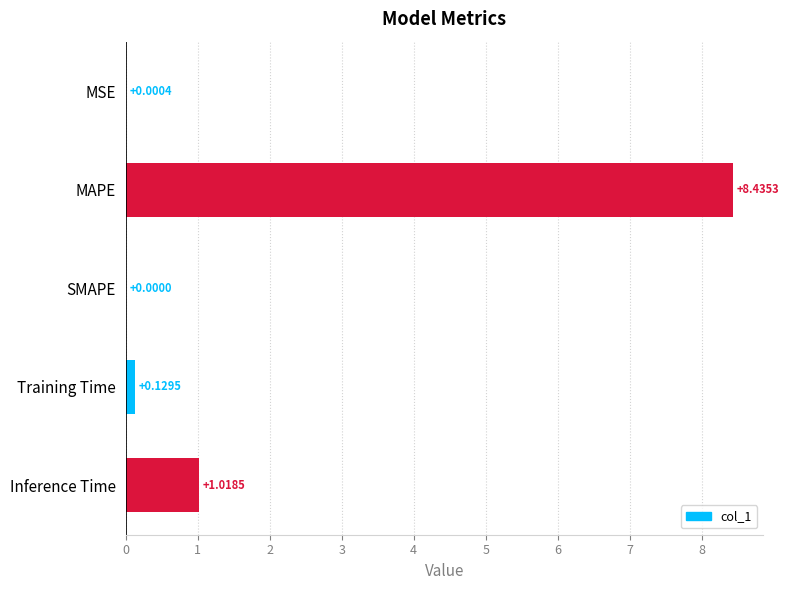

Which category has the highest value across all series?

MAPE